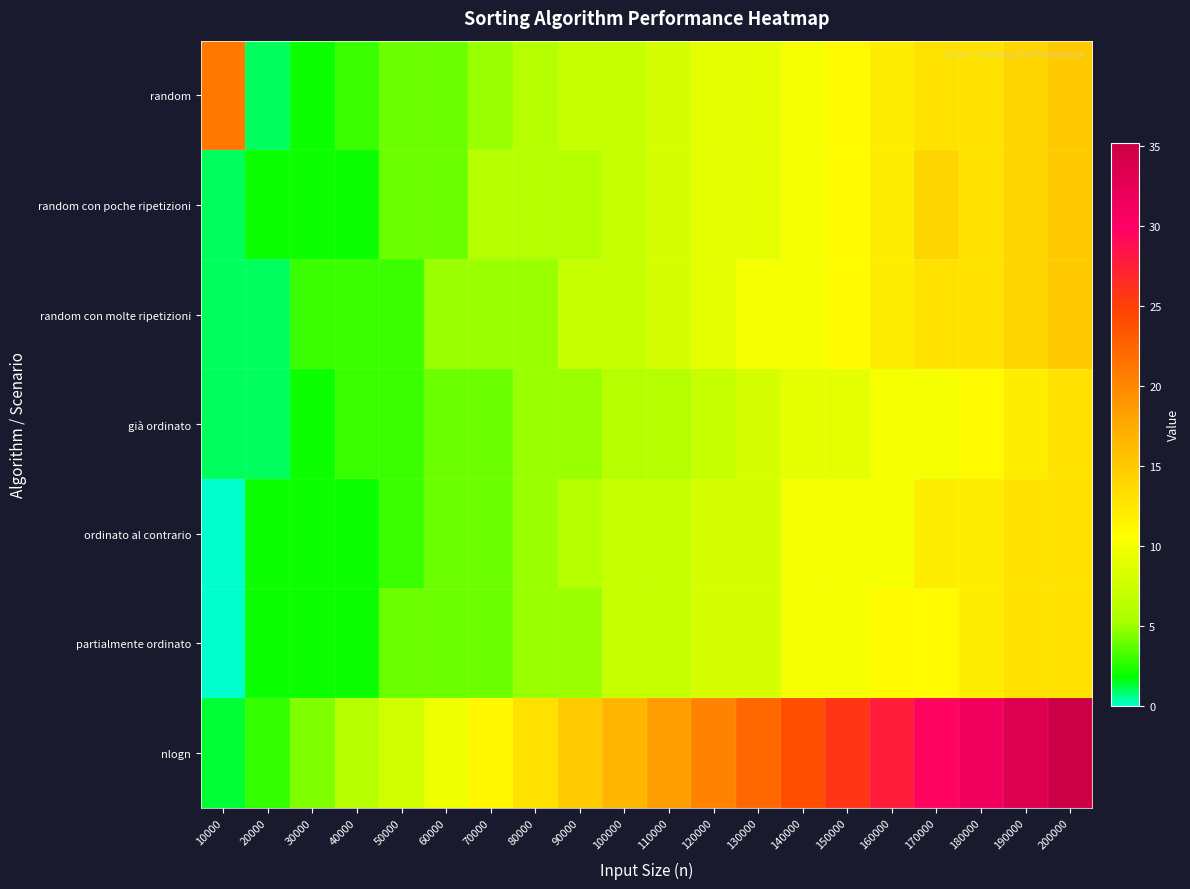

Reading left to right, what are all the values shown in this chart?

random: 10000=21.0	20000=1.0	30000=2.0	40000=3.0	50000=4.0	60000=4.0	70000=5.0	80000=6.0	90000=7.0	100000=7.0	110000=8.0	120000=9.0	130000=9.0	140000=10.0	150000=11.0	160000=12.0	170000=13.0	180000=13.0	190000=14.0	200000=15.0
random con poche ripetizioni: 10000=1.0	20000=2.0	30000=2.0	40000=2.0	50000=4.0	60000=4.0	70000=6.0	80000=6.0	90000=6.0	100000=7.0	110000=8.0	120000=9.0	130000=9.0	140000=10.0	150000=11.0	160000=12.0	170000=14.0	180000=13.0	190000=14.0	200000=15.0
random con molte ripetizioni: 10000=1.0	20000=1.0	30000=3.0	40000=3.0	50000=3.0	60000=5.0	70000=5.0	80000=5.0	90000=7.0	100000=7.0	110000=8.0	120000=9.0	130000=10.0	140000=10.0	150000=11.0	160000=12.0	170000=13.0	180000=13.0	190000=14.0	200000=15.0
già ordinato: 10000=1.0	20000=1.0	30000=2.0	40000=3.0	50000=3.0	60000=4.0	70000=4.0	80000=5.0	90000=5.0	100000=6.0	110000=6.0	120000=7.0	130000=8.0	140000=9.0	150000=9.0	160000=10.0	170000=10.0	180000=11.0	190000=12.0	200000=13.0
ordinato al contrario: 10000=0.0	20000=2.0	30000=2.0	40000=2.0	50000=3.0	60000=4.0	70000=4.0	80000=5.0	90000=6.0	100000=7.0	110000=7.0	120000=8.0	130000=8.0	140000=10.0	150000=10.0	160000=10.0	170000=12.0	180000=12.0	190000=13.0	200000=13.0
partialmente ordinato: 10000=0.0	20000=2.0	30000=2.0	40000=2.0	50000=4.0	60000=4.0	70000=4.0	80000=5.0	90000=5.0	100000=7.0	110000=7.0	120000=8.0	130000=8.0	140000=10.0	150000=10.0	160000=11.0	170000=11.0	180000=12.0	190000=13.0	200000=13.0
nlogn: 10000=1.3	20000=2.9	30000=4.5	40000=6.1	50000=7.8	60000=9.5	70000=11.3	80000=13.0	90000=14.8	100000=16.6	110000=18.4	120000=20.2	130000=22.1	140000=23.9	150000=25.8	160000=27.7	170000=29.5	180000=31.4	190000=33.3	200000=35.2